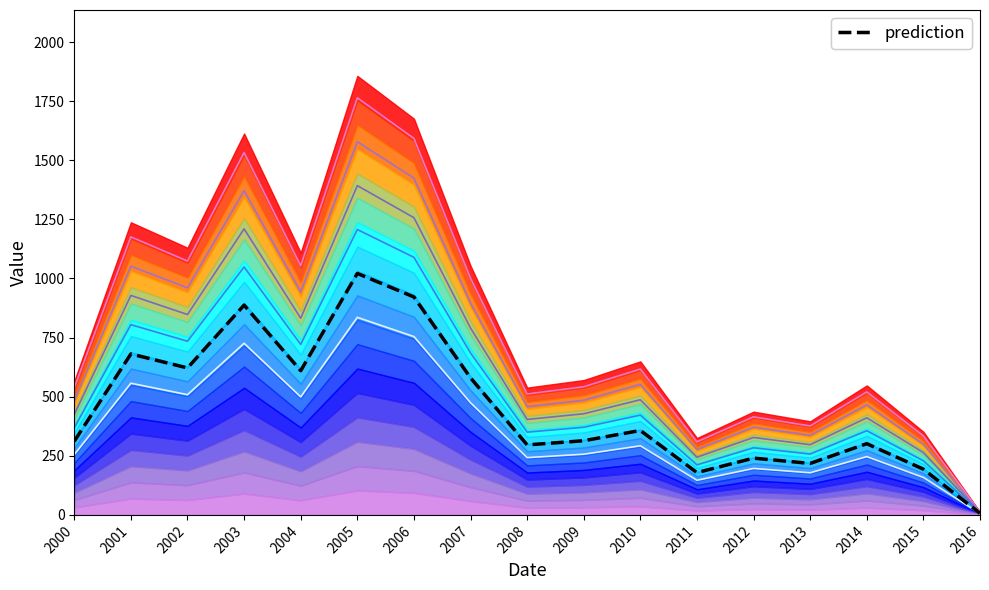

True or false: there are more than 1 points higher than both neighbors.

True